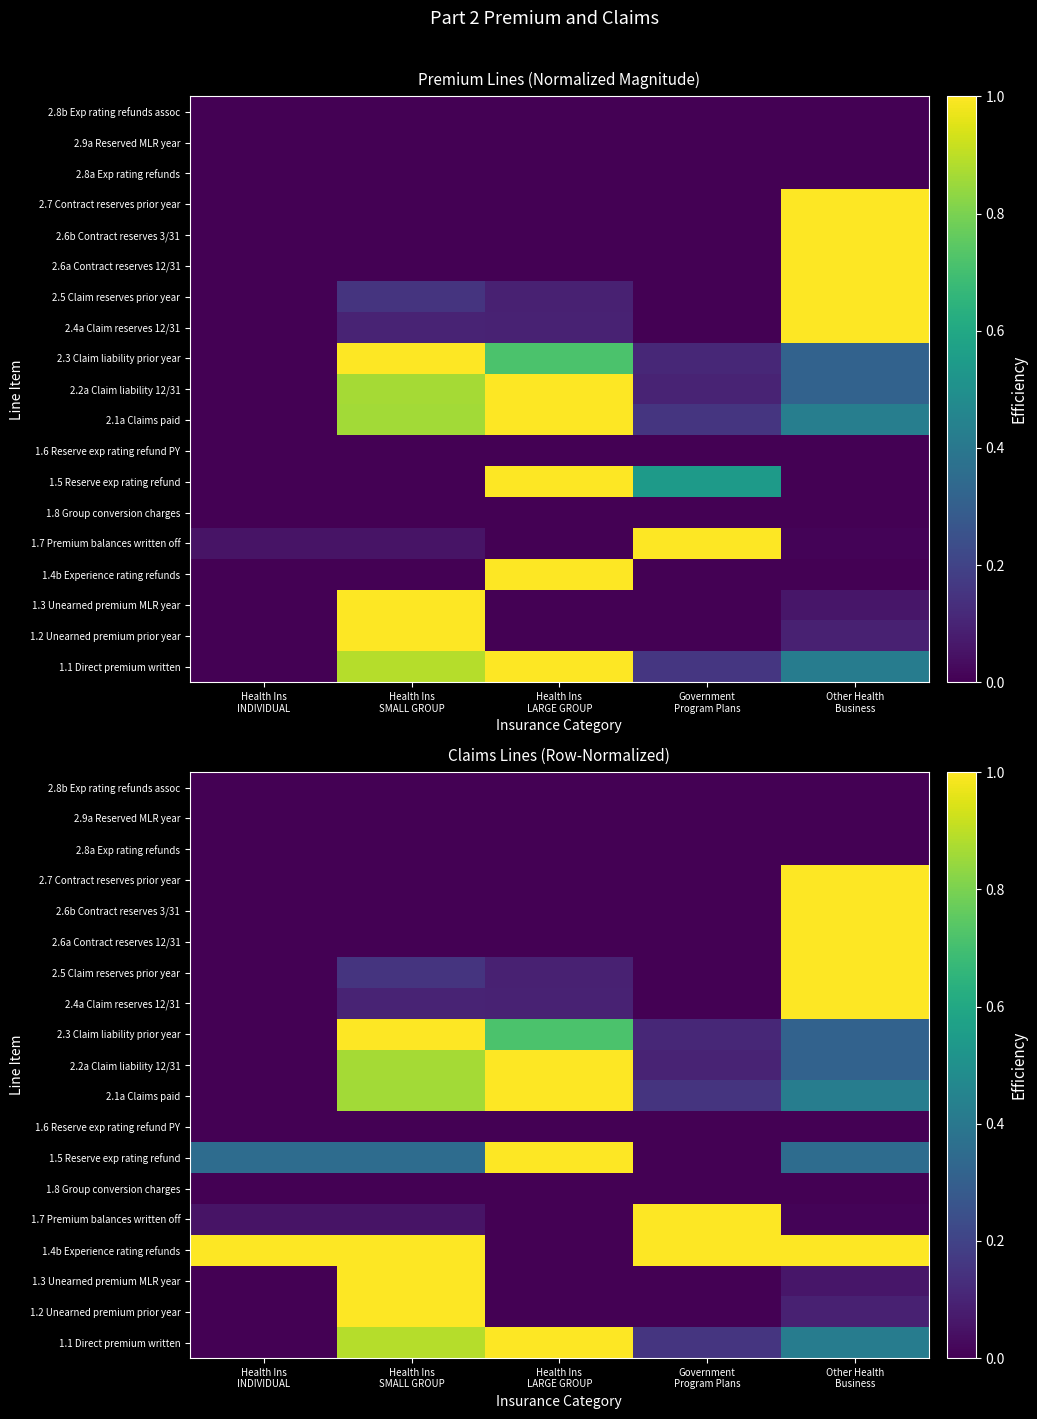

Is the value of 1.7 Premium balances written off at Government Program Plans greater than the value of 2.4a Claim reserves 12/31 at Health Ins INDIVIDUAL?

Yes